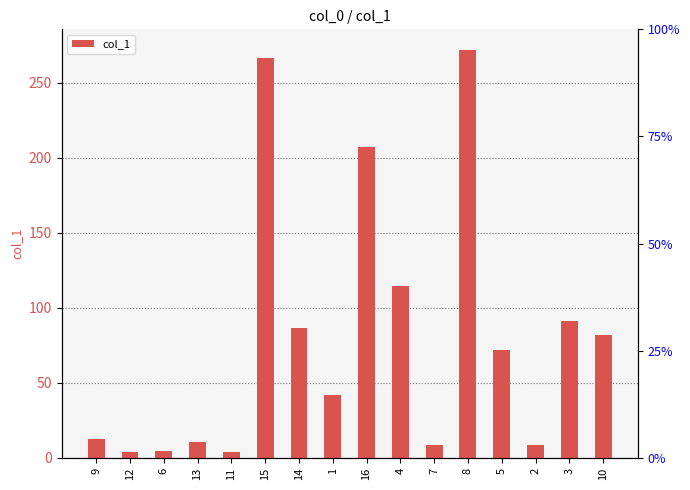

True or false: the data shows 6.3 at 9.

False